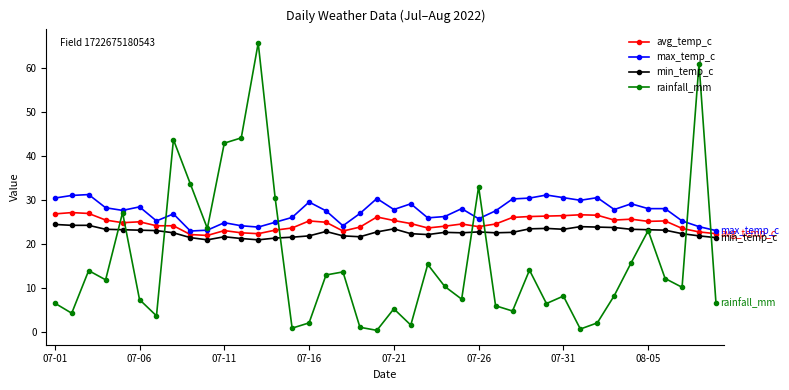

What is the highest value of the avg_temp_c series?

27.1